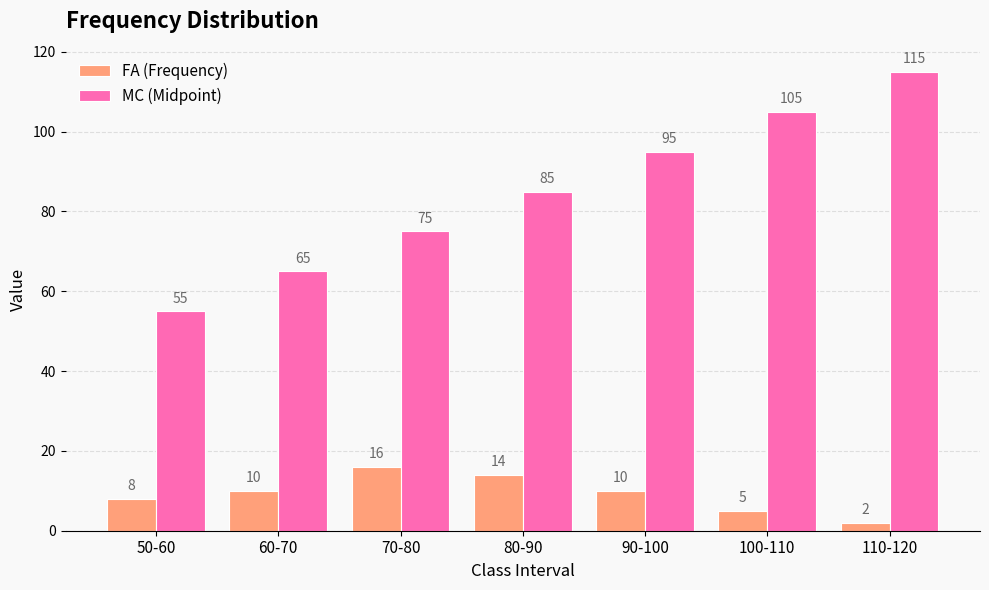

At which category is the sum across all series the highest?

110-120